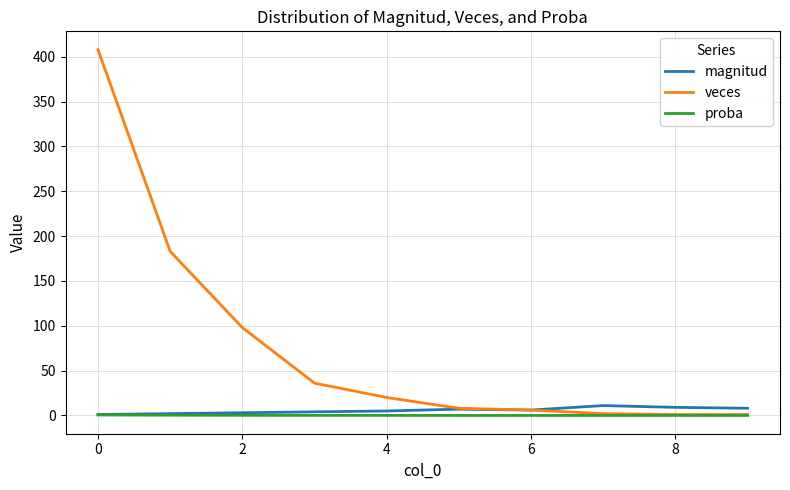

At how many categories does at least one series exceed 76?

3